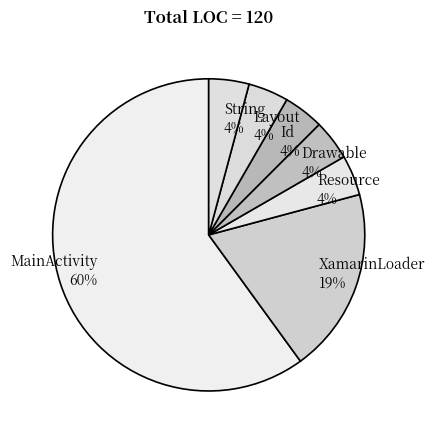

True or false: Id accounts for 4% of the total.

True